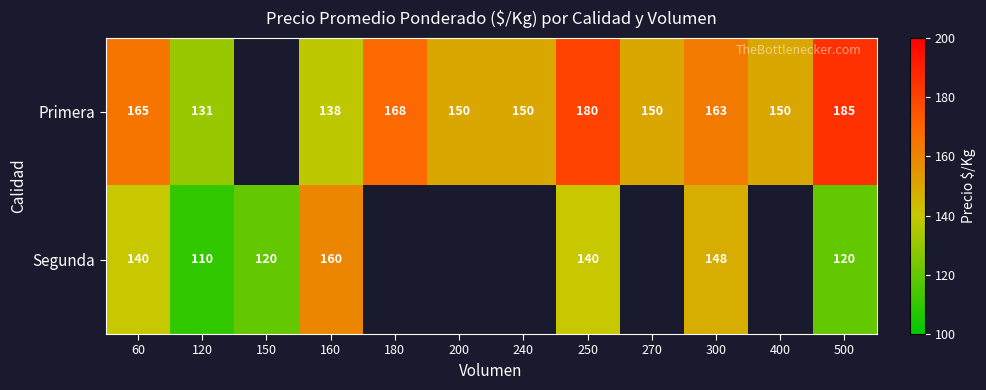

At 250, list the series in order from smallest to largest.

Segunda, Primera